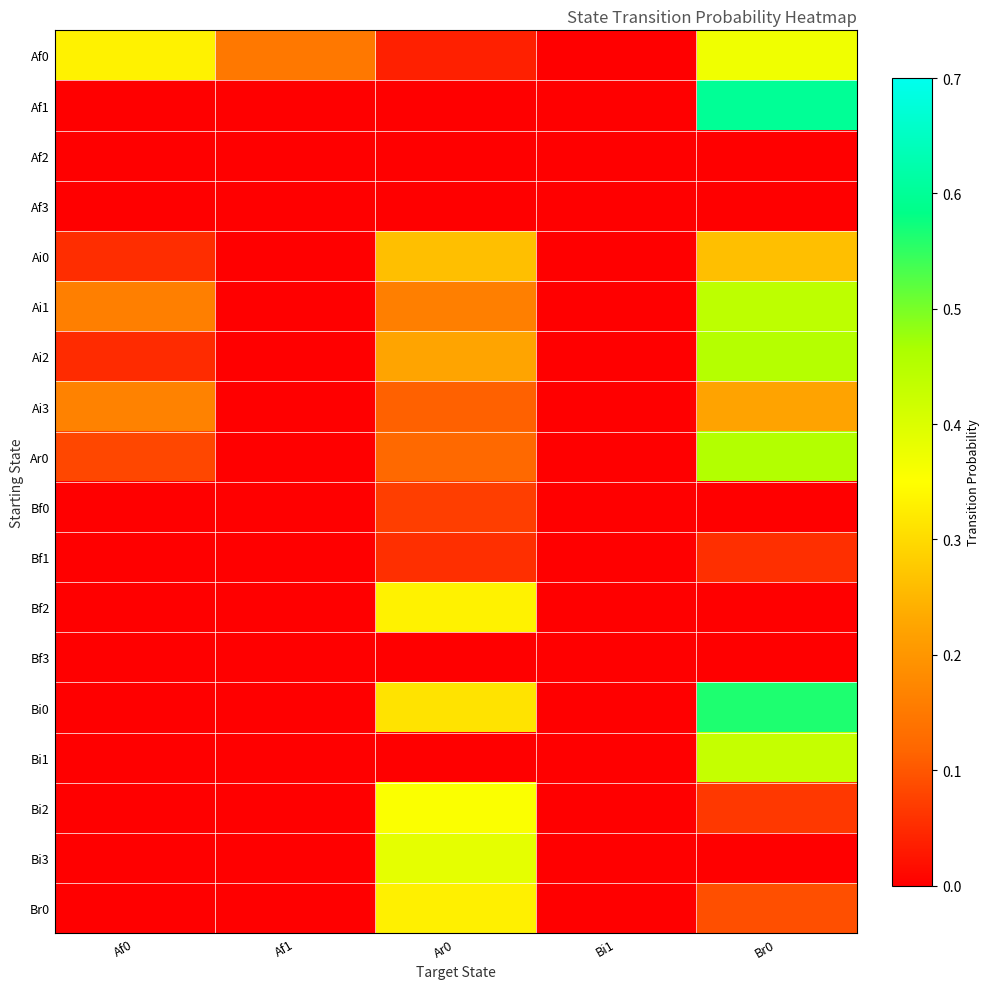

Reading left to right, what are all the values shown in this chart?

Af0: Af0=0.3	Af1=0.1	Ar0=0.0	Bi1=0.0	Br0=0.4
Af1: Af0=0.0	Af1=0.0	Ar0=0.0	Bi1=0.0	Br0=0.6
Af2: Af0=0.0	Af1=0.0	Ar0=0.0	Bi1=0.0	Br0=0.0
Af3: Af0=0.0	Af1=0.0	Ar0=0.0	Bi1=0.0	Br0=0.0
Ai0: Af0=0.1	Af1=0.0	Ar0=0.3	Bi1=0.0	Br0=0.3
Ai1: Af0=0.2	Af1=0.0	Ar0=0.2	Bi1=0.0	Br0=0.4
Ai2: Af0=0.1	Af1=0.0	Ar0=0.2	Bi1=0.0	Br0=0.5
Ai3: Af0=0.2	Af1=0.0	Ar0=0.1	Bi1=0.0	Br0=0.2
Ar0: Af0=0.1	Af1=0.0	Ar0=0.1	Bi1=0.0	Br0=0.5
Bf0: Af0=0.0	Af1=0.0	Ar0=0.1	Bi1=0.0	Br0=0.0
Bf1: Af0=0.0	Af1=0.0	Ar0=0.1	Bi1=0.0	Br0=0.1
Bf2: Af0=0.0	Af1=0.0	Ar0=0.3	Bi1=0.0	Br0=0.0
Bf3: Af0=0.0	Af1=0.0	Ar0=0.0	Bi1=0.0	Br0=0.0
Bi0: Af0=0.0	Af1=0.0	Ar0=0.3	Bi1=0.0	Br0=0.6
Bi1: Af0=0.0	Af1=0.0	Ar0=0.0	Bi1=0.0	Br0=0.4
Bi2: Af0=0.0	Af1=0.0	Ar0=0.4	Bi1=0.0	Br0=0.1
Bi3: Af0=0.0	Af1=0.0	Ar0=0.4	Bi1=0.0	Br0=0.0
Br0: Af0=0.0	Af1=0.0	Ar0=0.3	Bi1=0.0	Br0=0.1